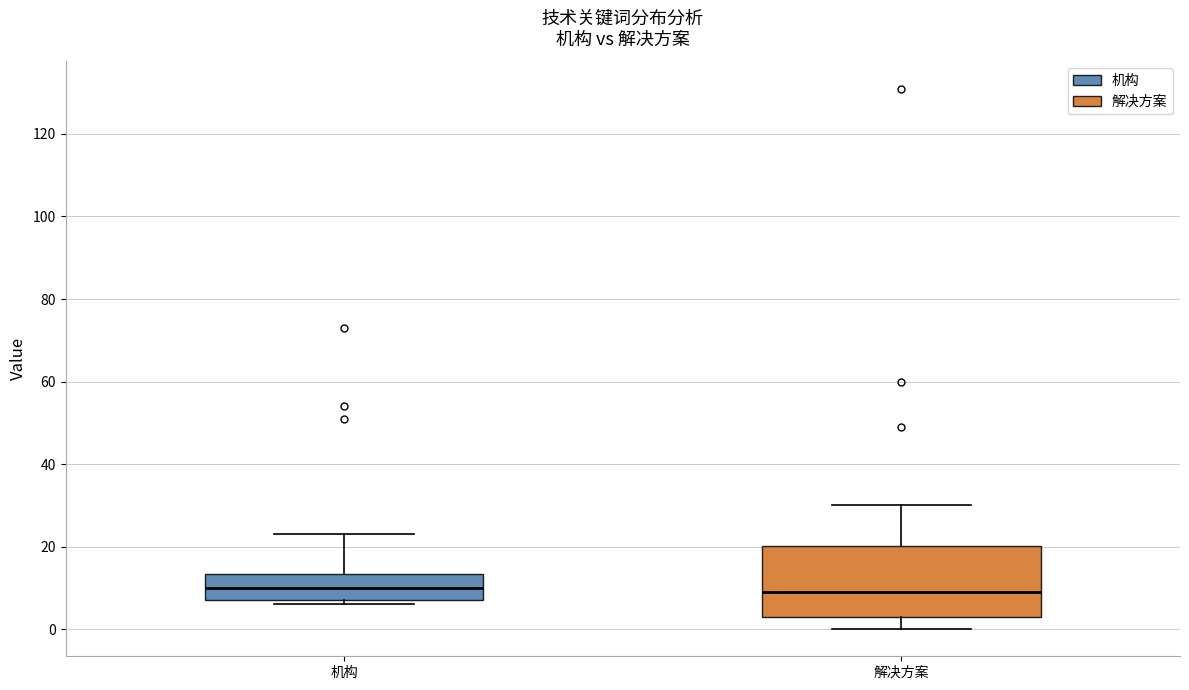

Which box is the tallest, from its lower edge to its upper edge?

解决方案